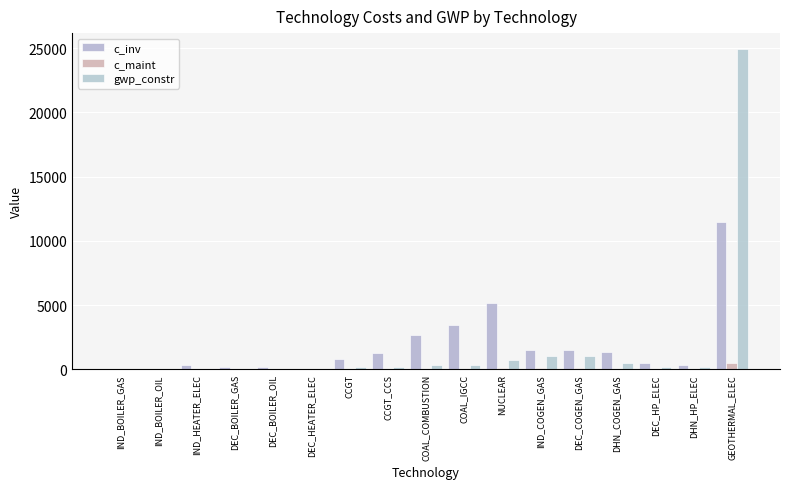

How many series are shown in this chart?

3